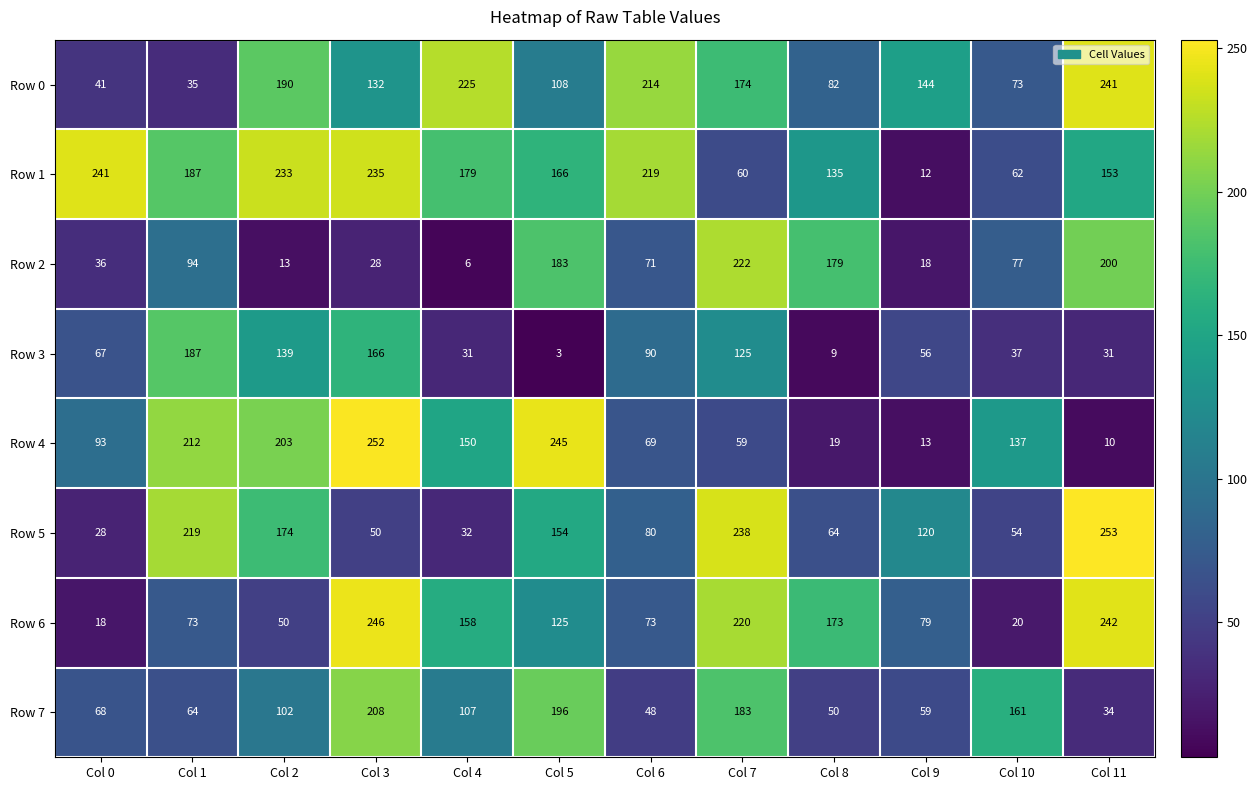

At which label is Row 6 closest to 132?

Col 5